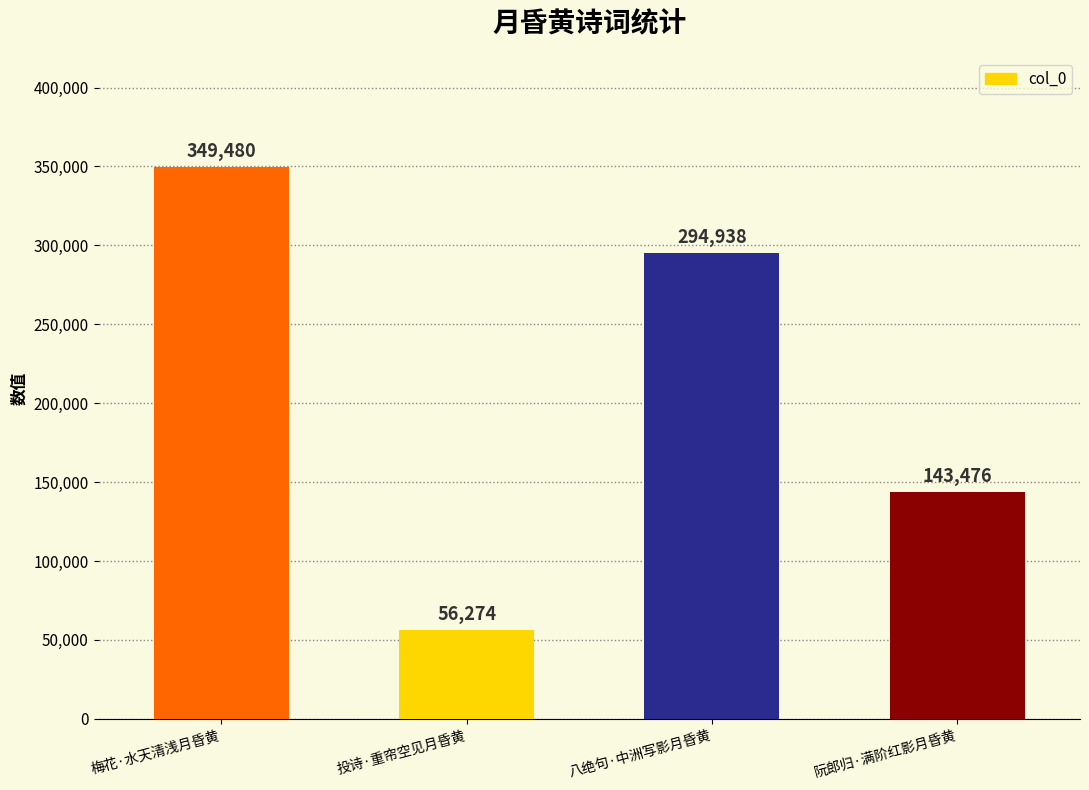

How many data points are less than 294938?

2